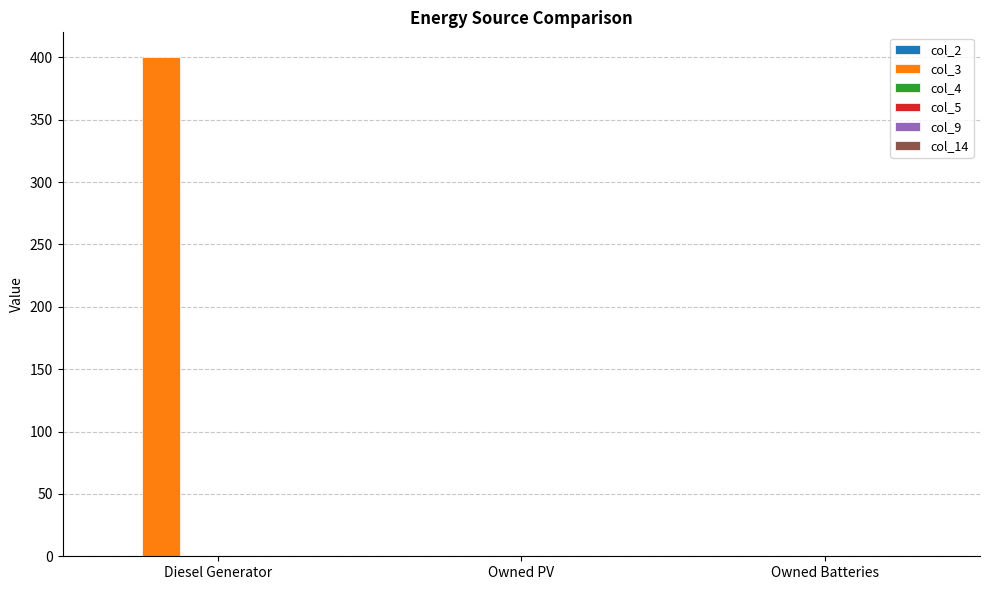

Reading left to right, transcribe all the data shown in this chart.

Diesel Generator=400	Owned PV=0	Owned Batteries=0